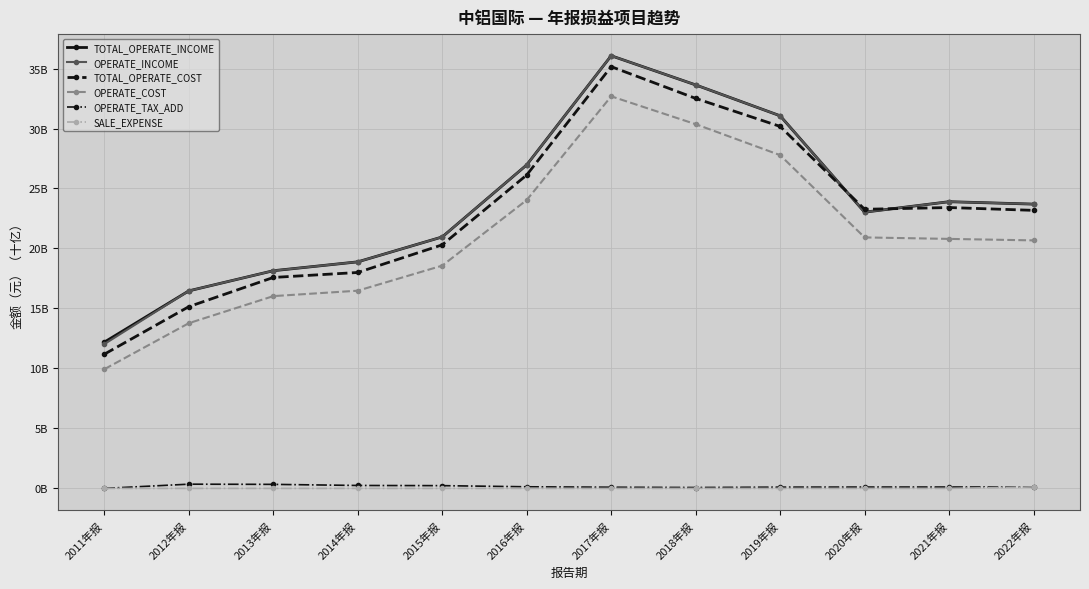

Reading left to right, extract all data points from this chart.

TOTAL_OPERATE_INCOME: 12.2	16.5	18.1	18.9	21.0	27.0	36.1	33.6	31.1	23.0	23.9	23.7
OPERATE_INCOME: 12.0	16.5	18.1	18.9	21.0	27.0	36.1	33.6	31.1	23.0	23.9	23.7
TOTAL_OPERATE_COST: 11.2	15.1	17.6	18.0	20.3	26.1	35.2	32.5	30.2	23.3	23.4	23.2
OPERATE_COST: 9.9	13.8	16.0	16.5	18.6	24.0	32.7	30.4	27.8	20.9	20.8	20.7
OPERATE_TAX_ADD: 0.0	0.4	0.3	0.2	0.2	0.1	0.1	0.1	0.1	0.1	0.1	0.1
SALE_EXPENSE: 0.0	0.0	0.0	0.0	0.0	0.0	0.0	0.0	0.0	0.0	0.0	0.1